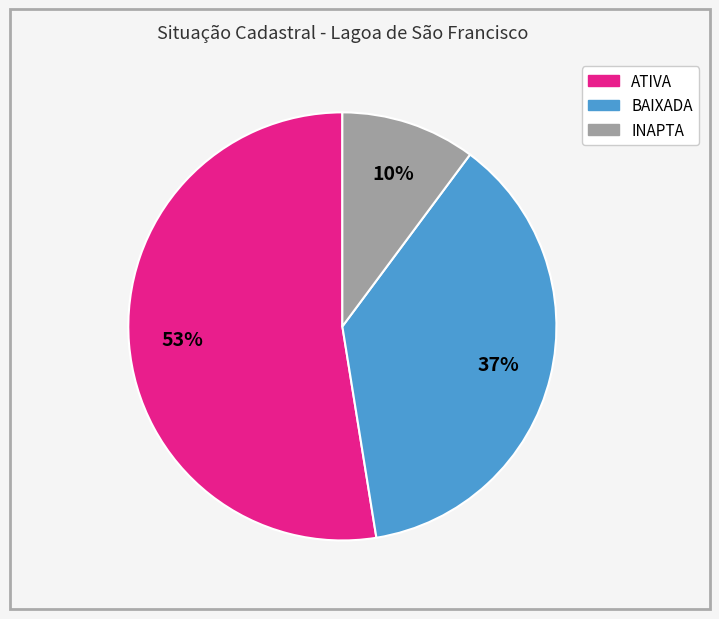

Between ATIVA and INAPTA, which is larger?

ATIVA